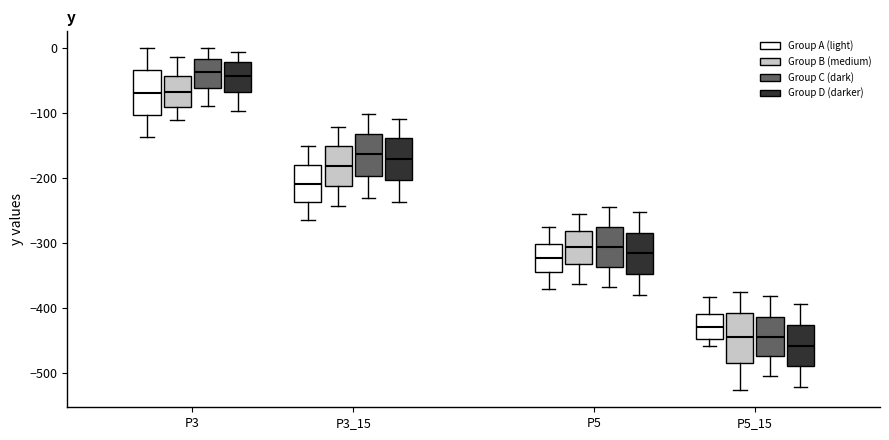

Where does the lower whisker of the box for P3_15 (Group C (dark)) end on the y-axis? The values are not printed on the chart, so give them approximately, as read against the axis.

-230